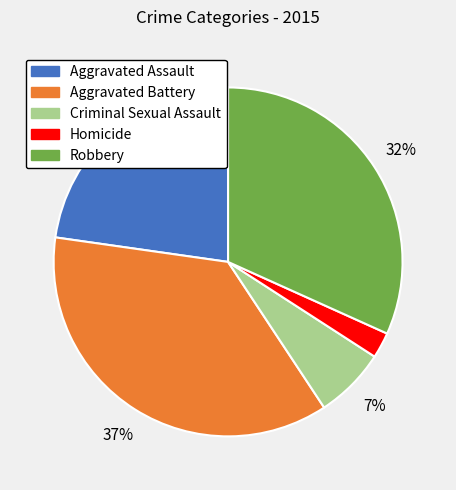

Combined, do Aggravated Assault and Criminal Sexual Assault account for over 50%?

No